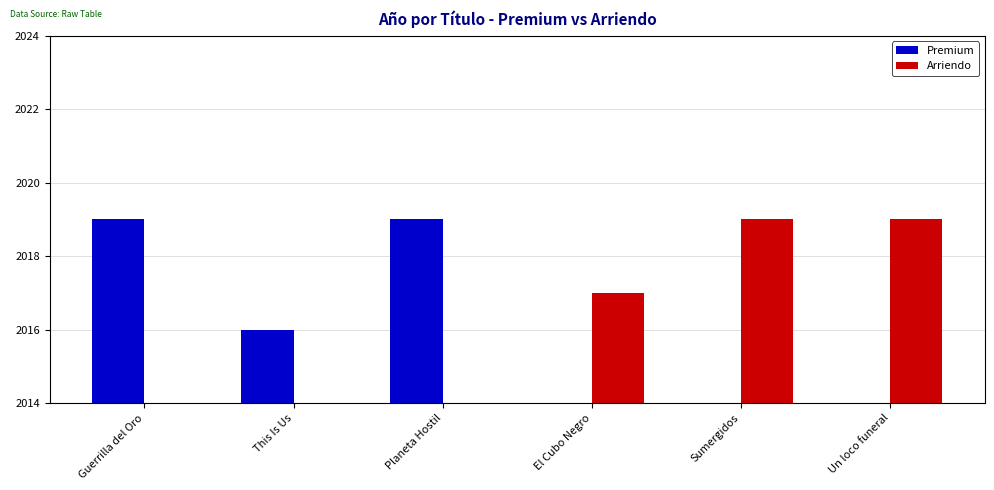

Rank the series at Guerrilla del Oro from highest to lowest value.

Premium, Arriendo